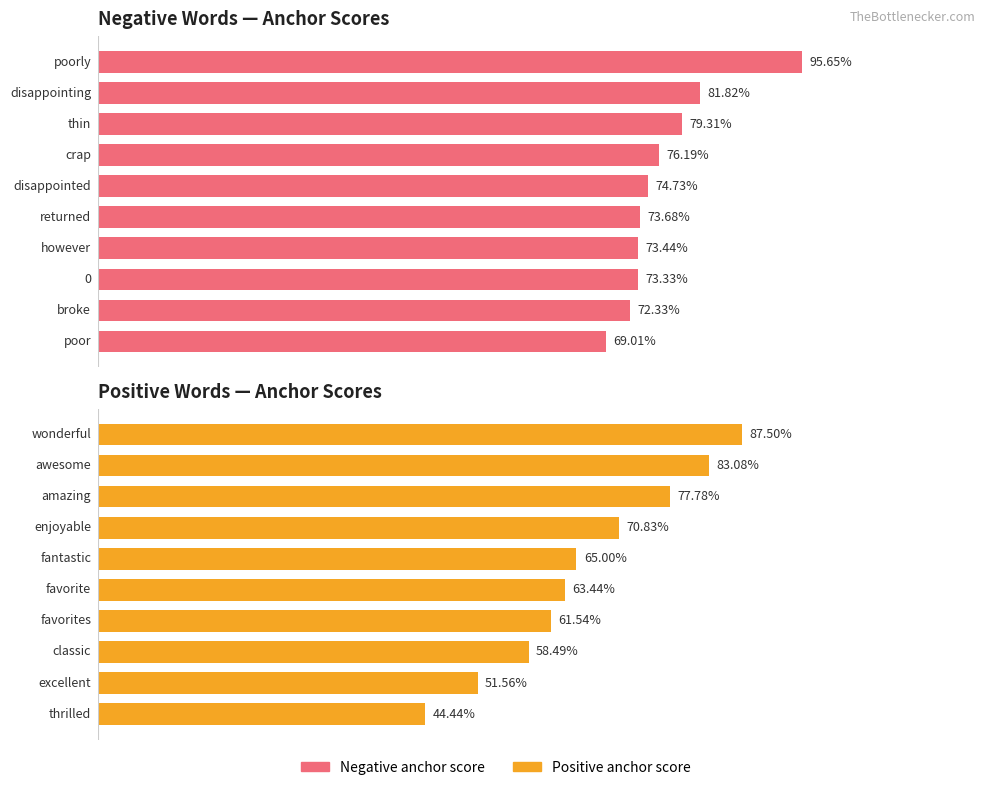

What is the difference between the second highest and minimum values in the Positive anchor score series?

0.4